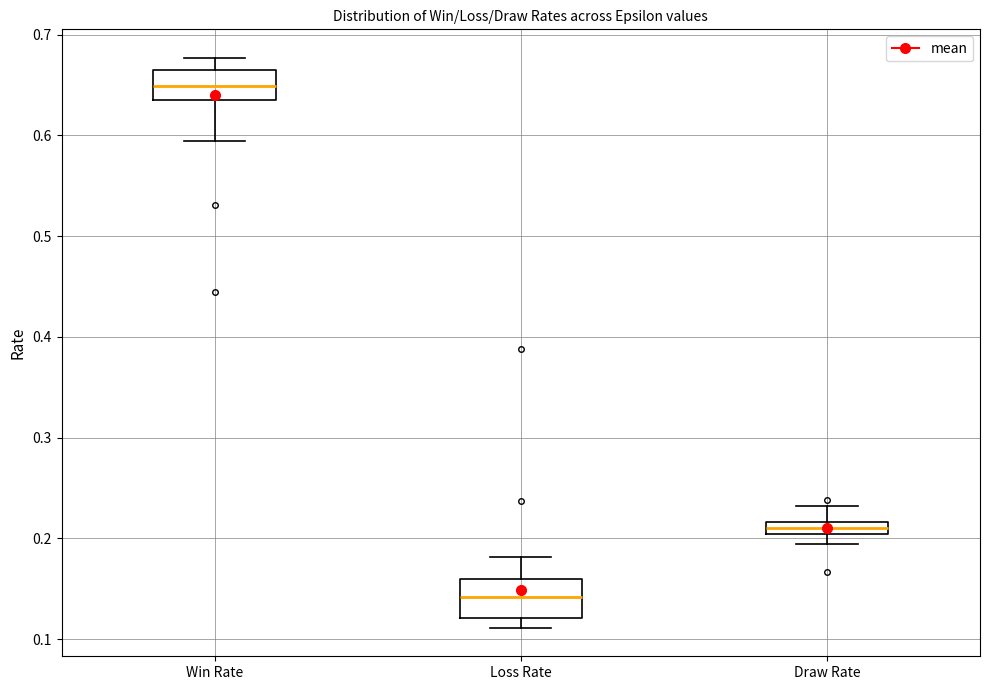

Which box's median line is the highest?

Win Rate